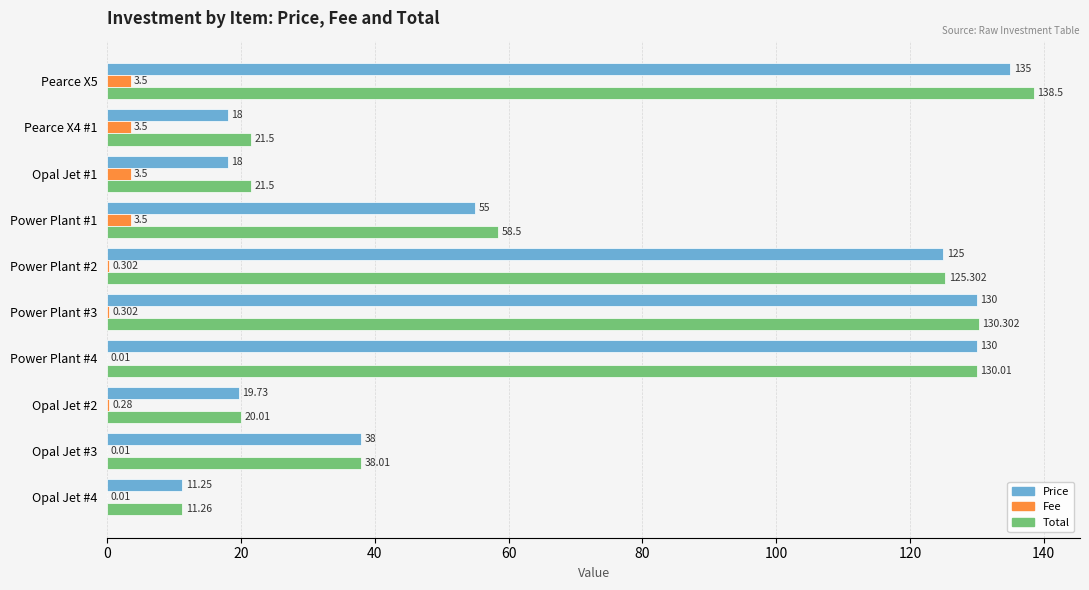

Is the value of Total at Pearce X4 #1 greater than the value of Fee at Pearce X5?

Yes